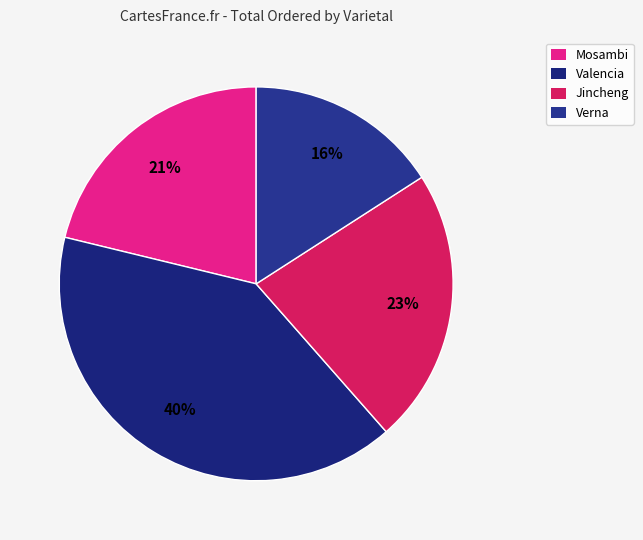

To the nearest percent, what percentage of the pie is Valencia?

40%